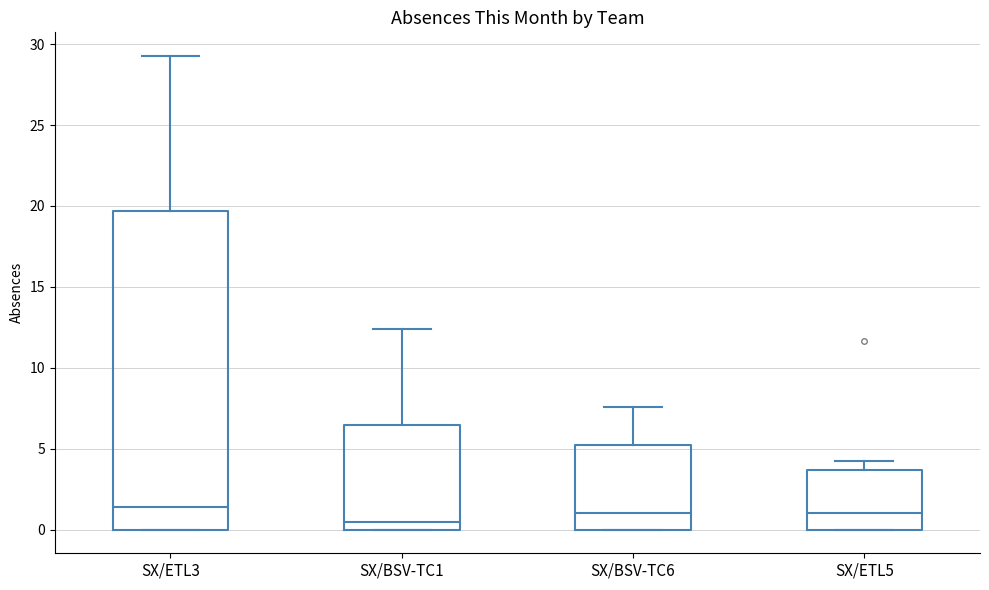

Where does the median line of the box for SX/ETL3 sit on the y-axis? The values are not printed on the chart, so give them approximately, as read against the axis.

1.5